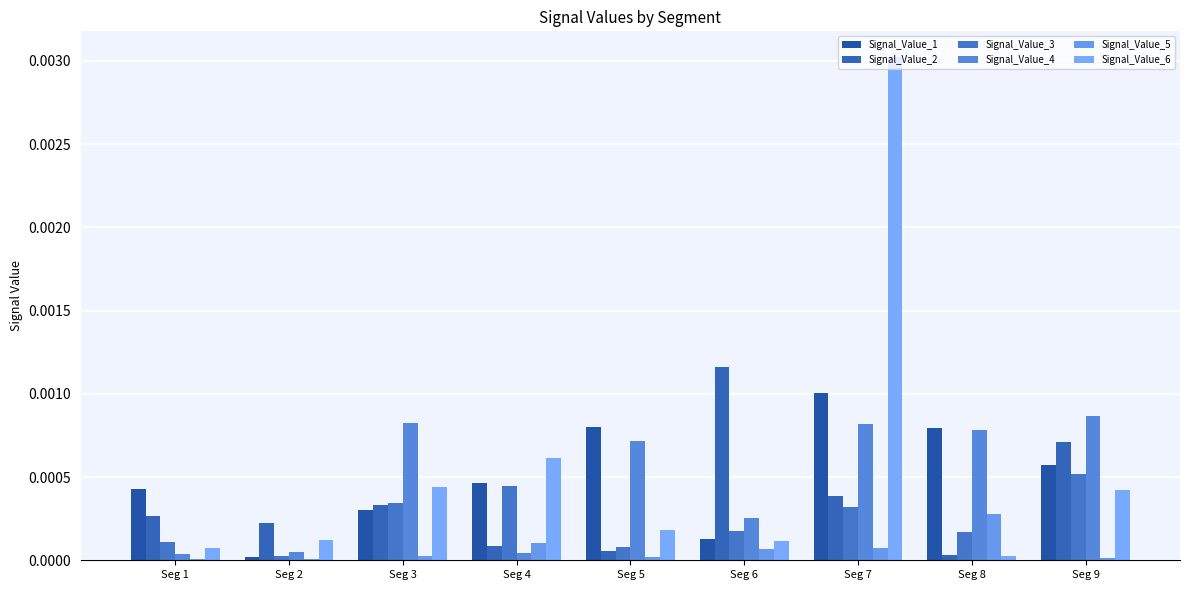

List the labels in order of Signal_Value_5 value, largest first.

Seg 8, Seg 4, Seg 7, Seg 6, Seg 3, Seg 5, Seg 9, Seg 1, Seg 2